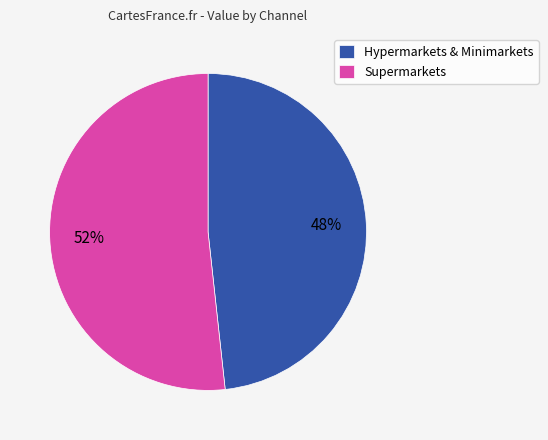

Count the number of slices in the pie.

2